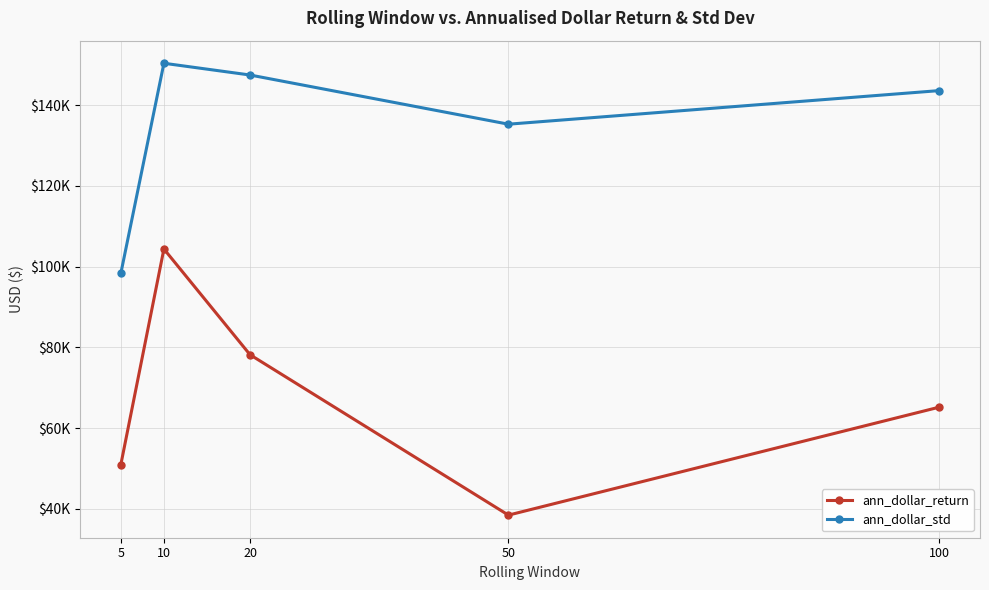

Does the chart have visible grid lines?

Yes